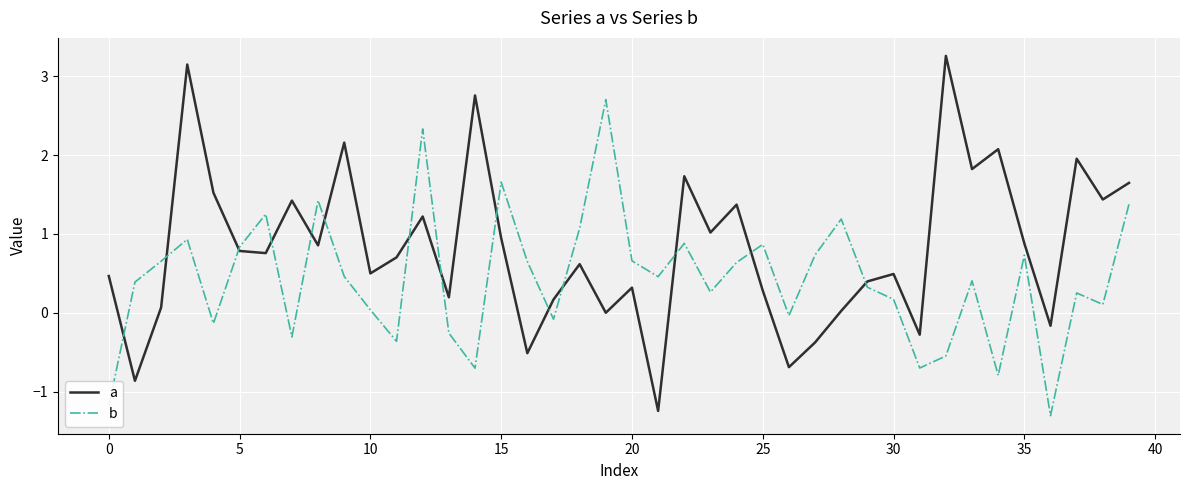

Which series has the largest total across all categories?

a